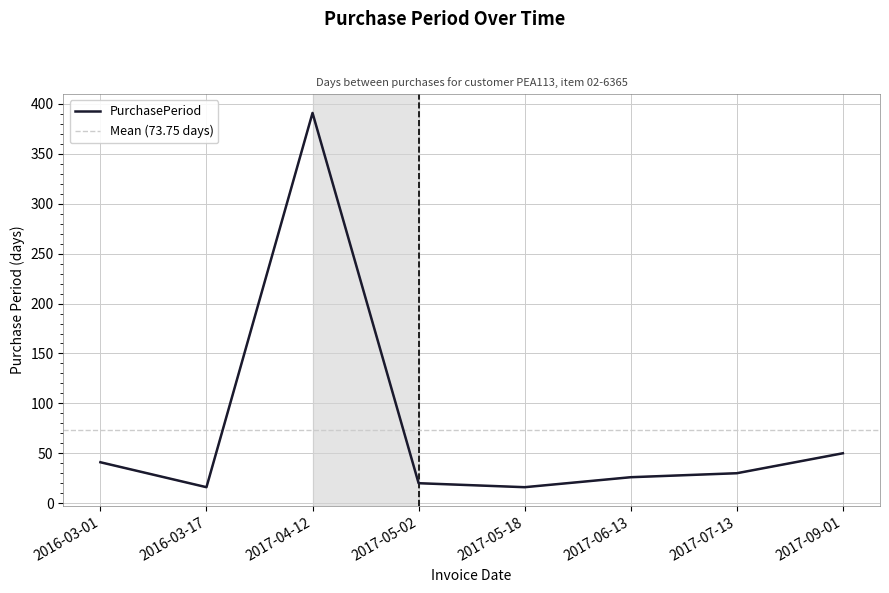

What is the smallest value displayed?

16